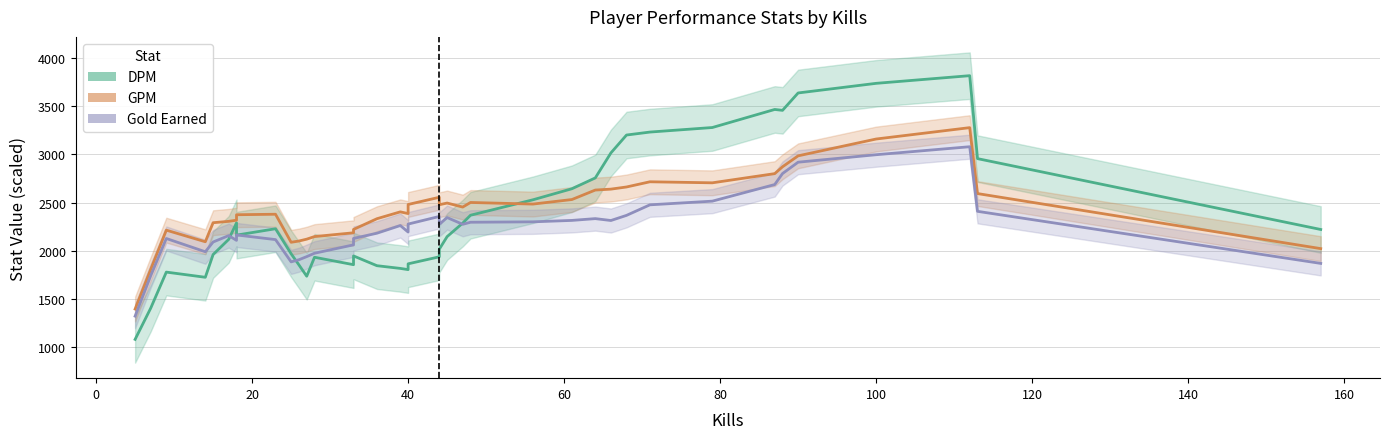

Does the chart have visible grid lines?

Yes